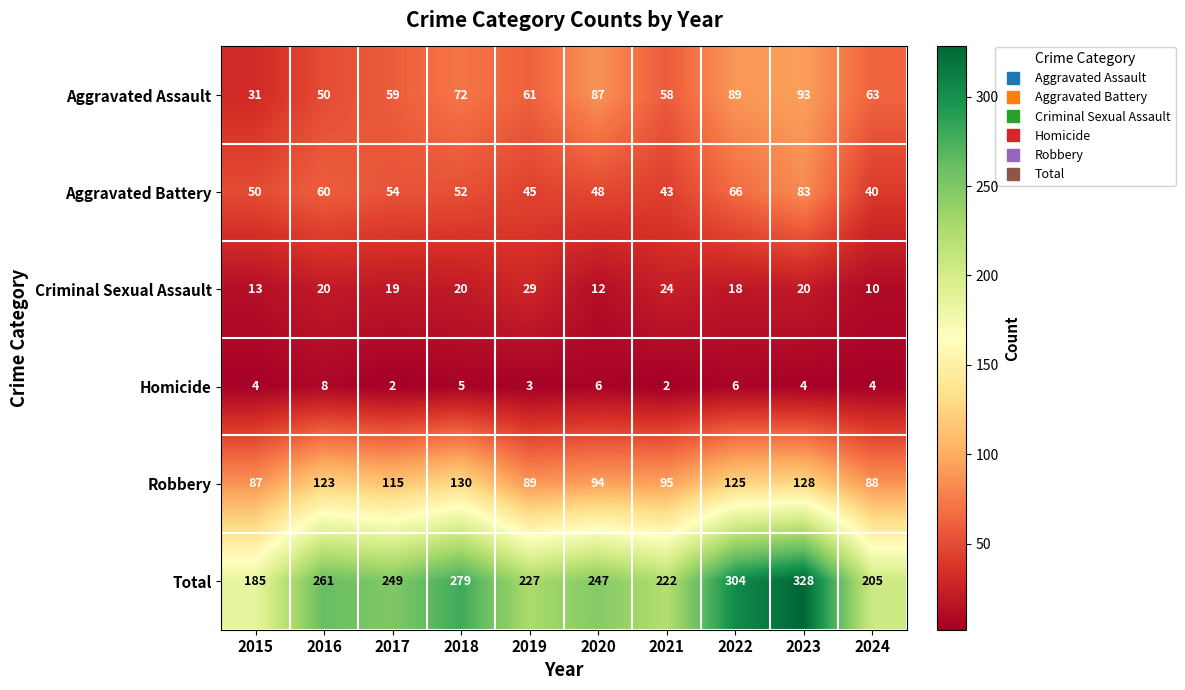

Rank the series by their maximum value, from highest to lowest.

Total, Robbery, Aggravated Assault, Aggravated Battery, Criminal Sexual Assault, Homicide